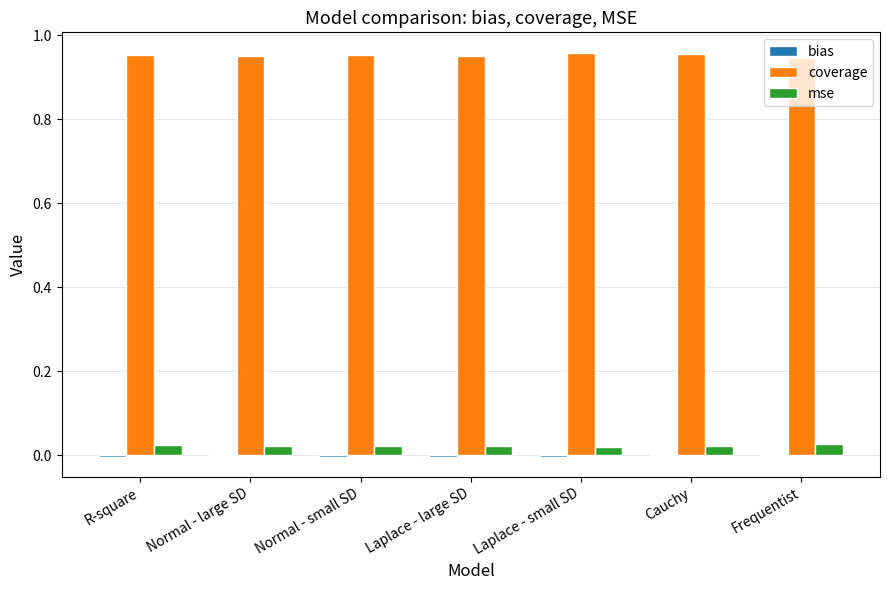

Which series has the largest total across all categories?

coverage